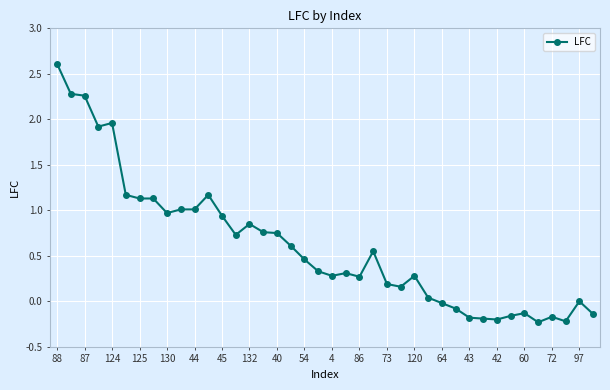

What is the sum of all values?

24.4